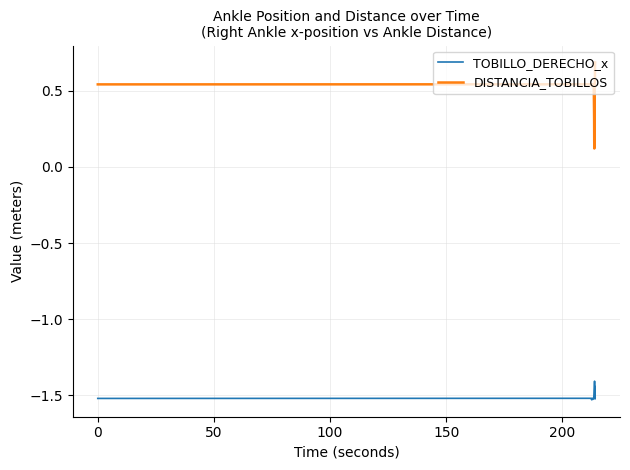

Rank the series by their maximum value, from highest to lowest.

DISTANCIA_TOBILLOS, TOBILLO_DERECHO_x